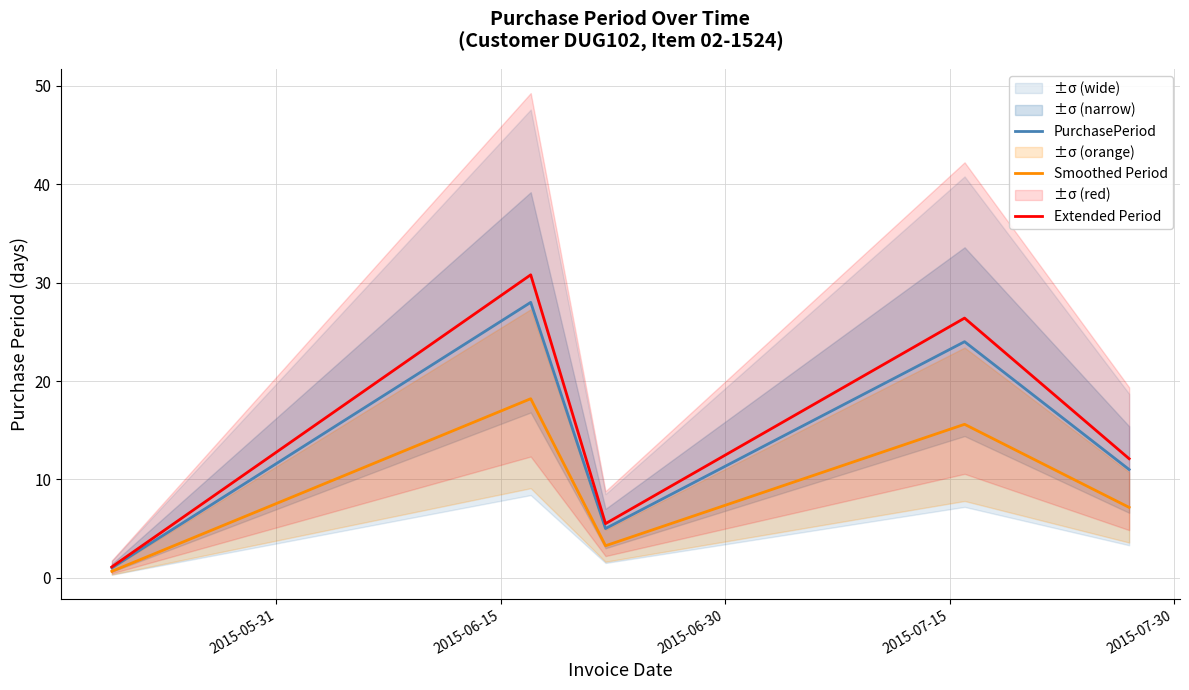

True or false: PurchasePeriod and Extended Period cross at least once.

False